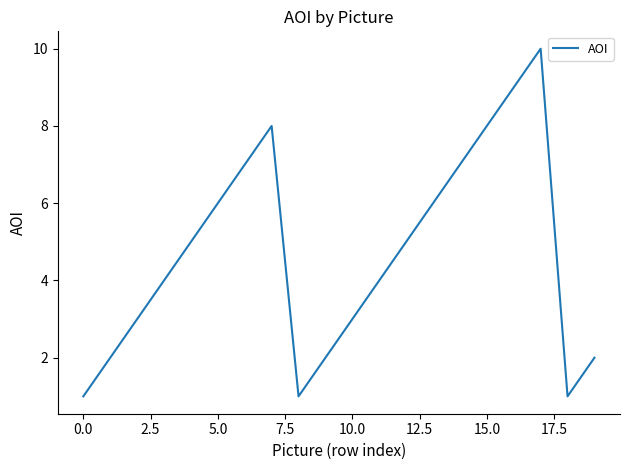

What is the difference between the maximum and minimum values?

9